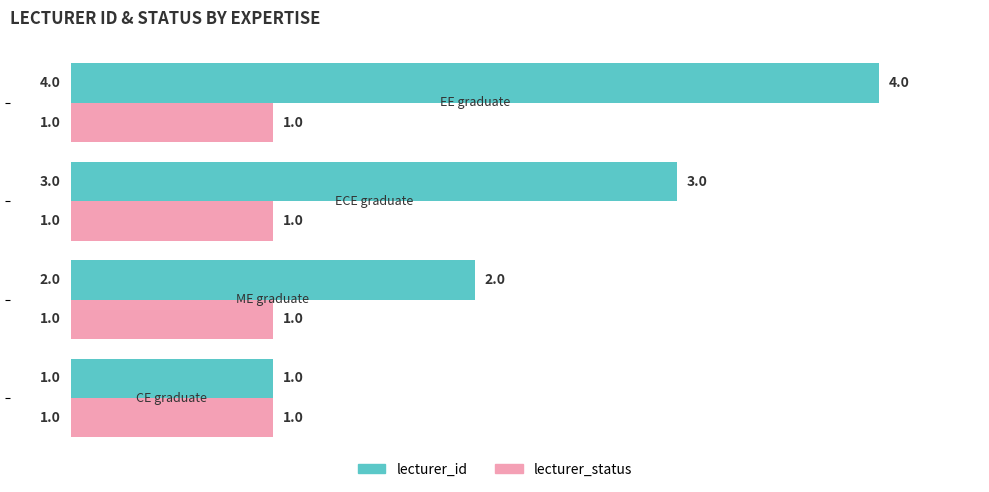

What is the sum of all lecturer_status values?

4